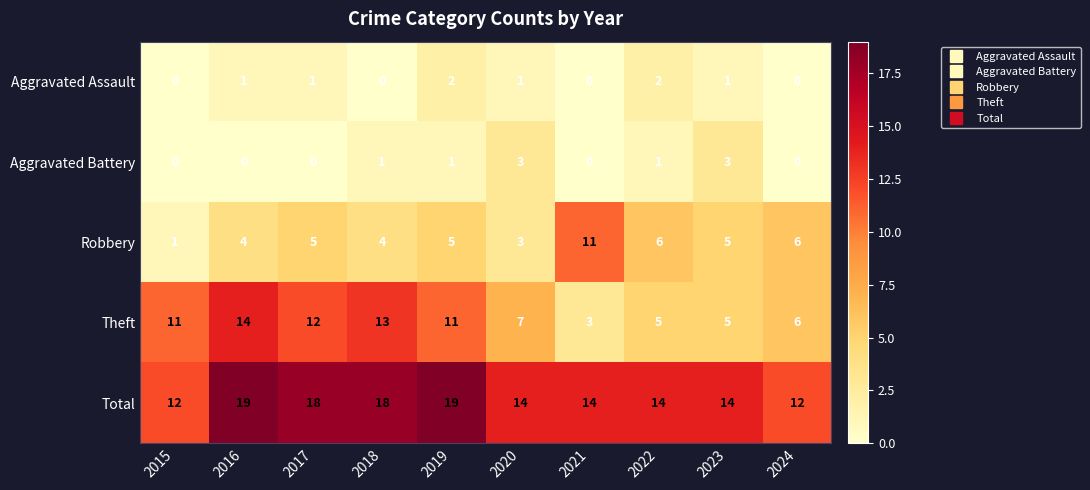

What is the maximum value shown in the chart?

19